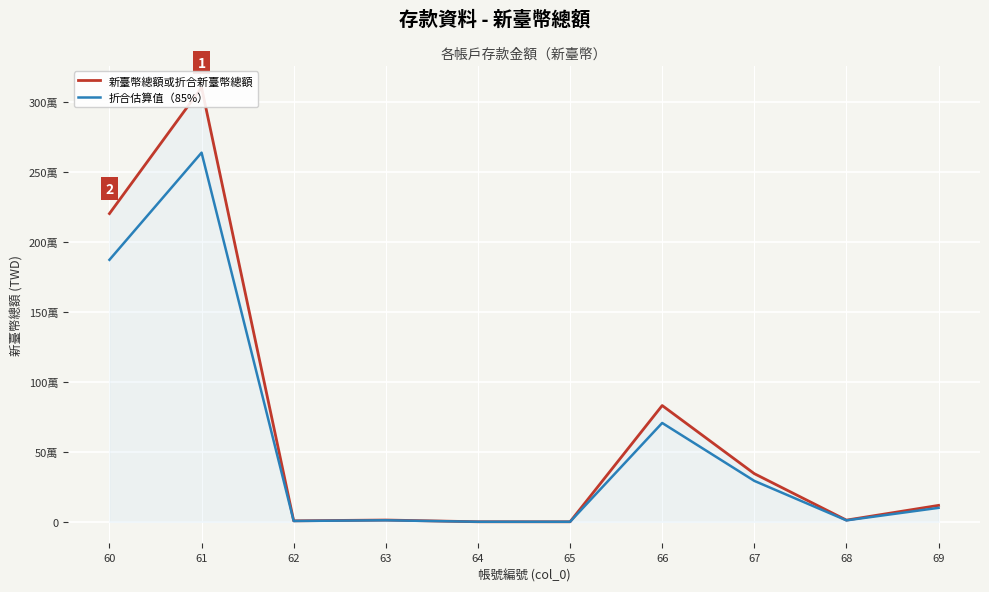

What is the difference between the maximum and minimum values in the 新臺幣總額或折合新臺幣總額 series?

3100000.0